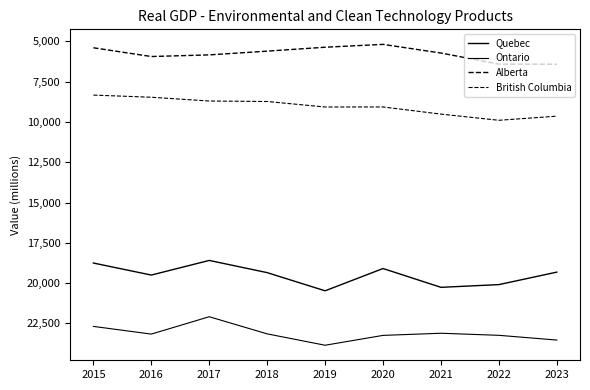

How many values in the Quebec series are below 19347?

4